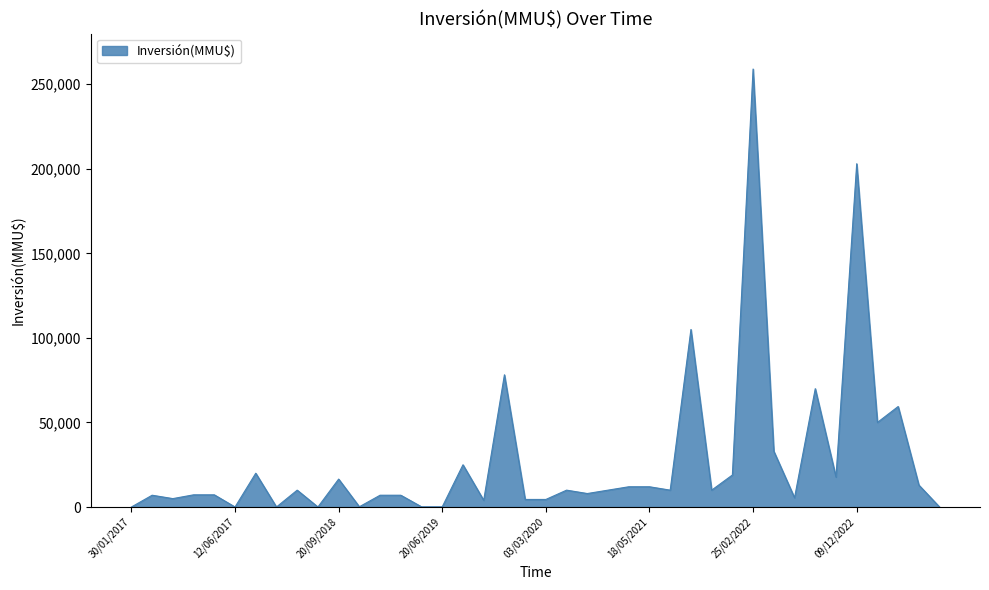

What is the smallest value displayed?

1.5